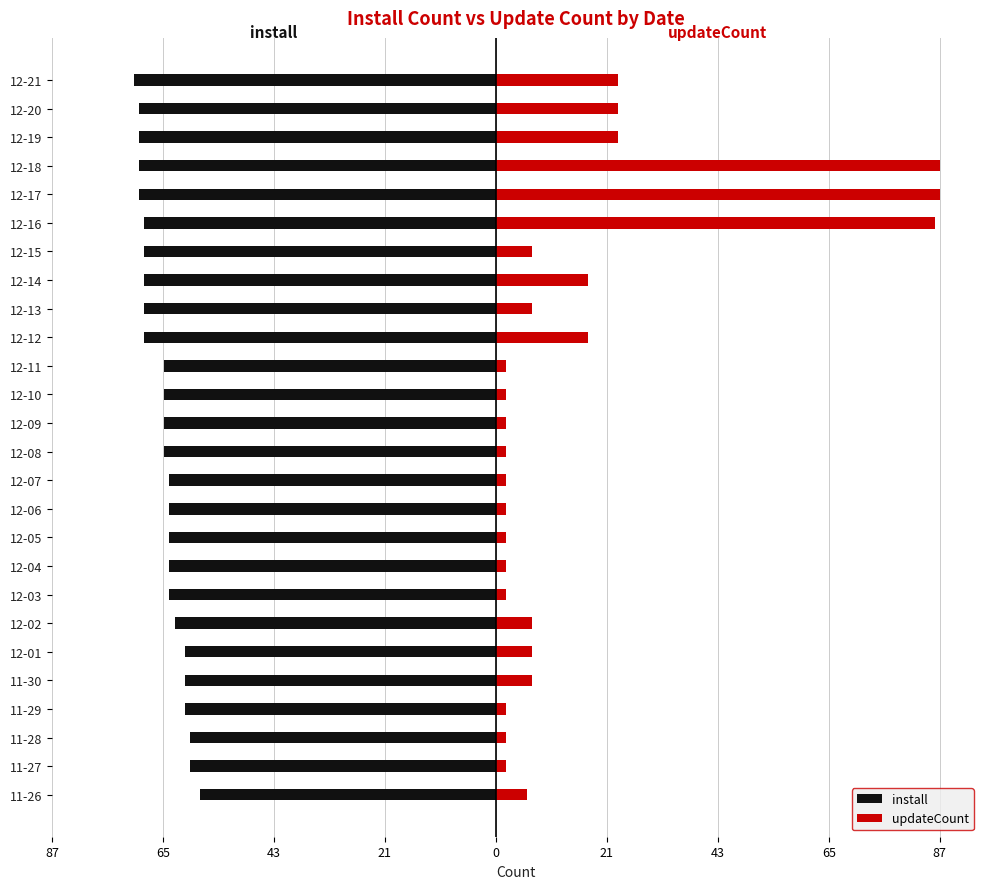

Rank the series by their maximum value, from lowest to highest.

install, updateCount